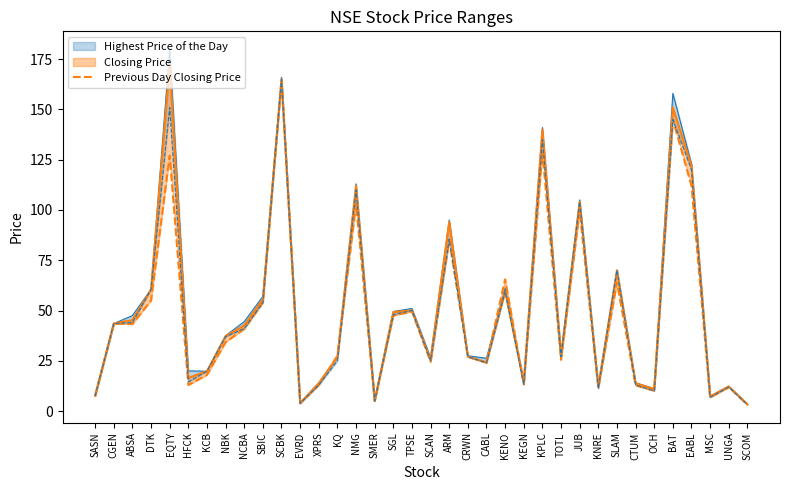

What is the difference between the maximum and second lowest values?

161.1